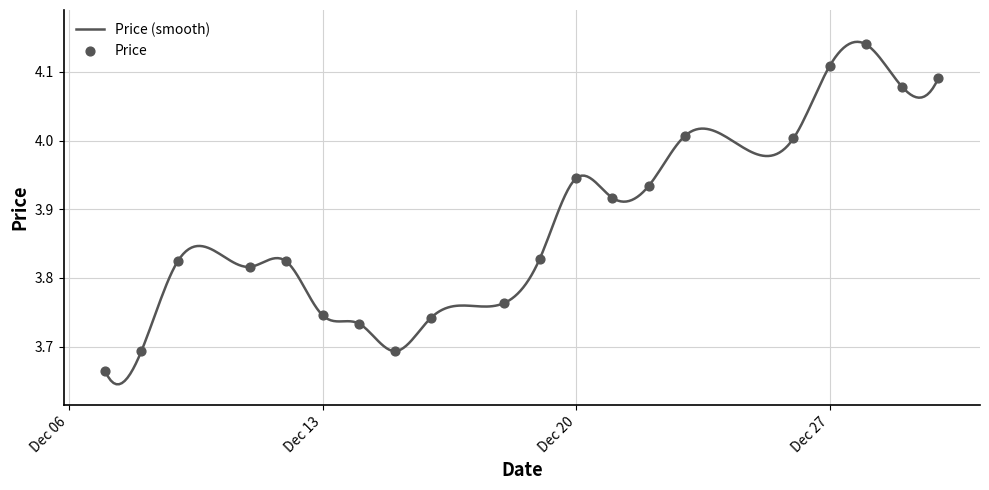

What is the difference between the maximum and minimum values?

0.5